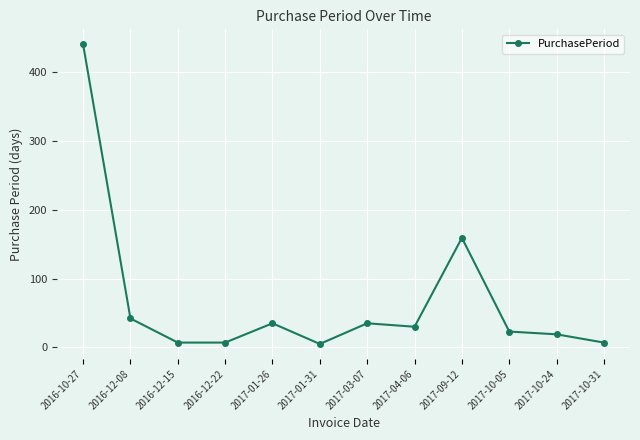

How many lines are shown in the chart?

1